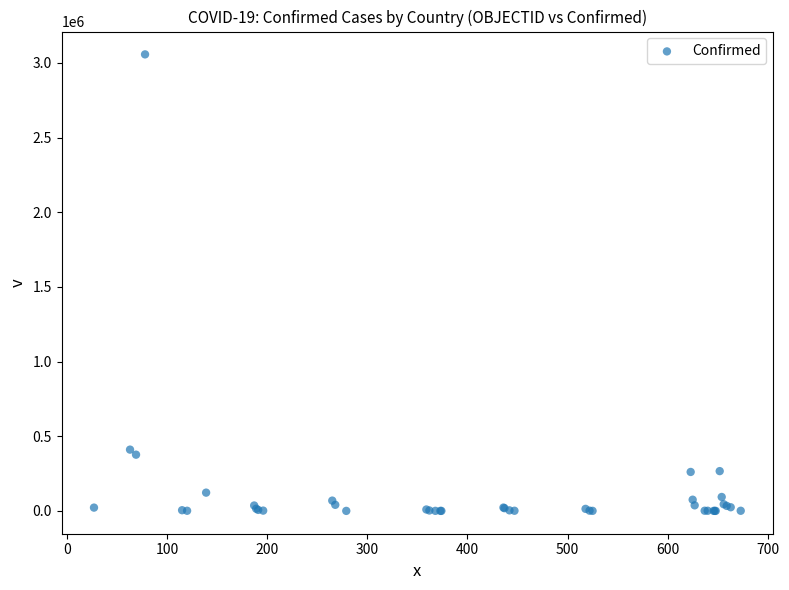

What Y value in the scatter plot is closest to 1528781?

410453